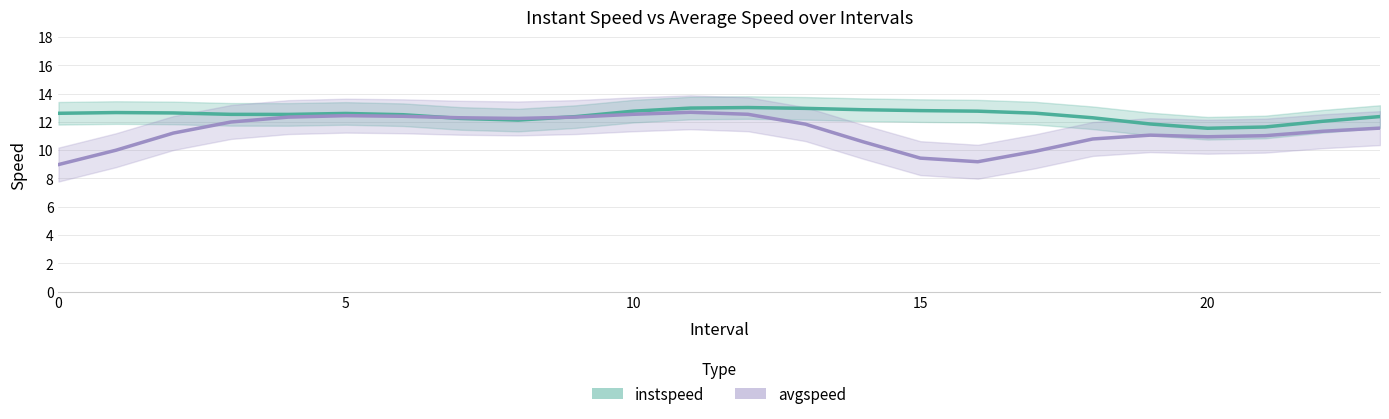

The value of avgspeed at 20 is 15.6. True or false?

False